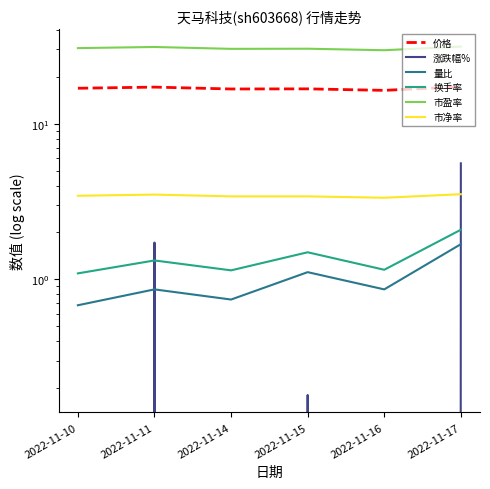

True or false: 量比 and 换手率 intersect in this chart.

False